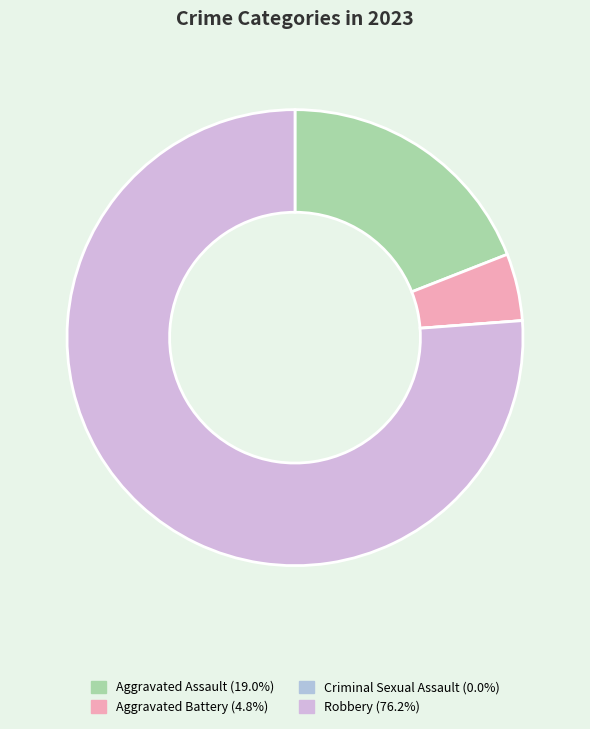

What is the majority slice?

Robbery